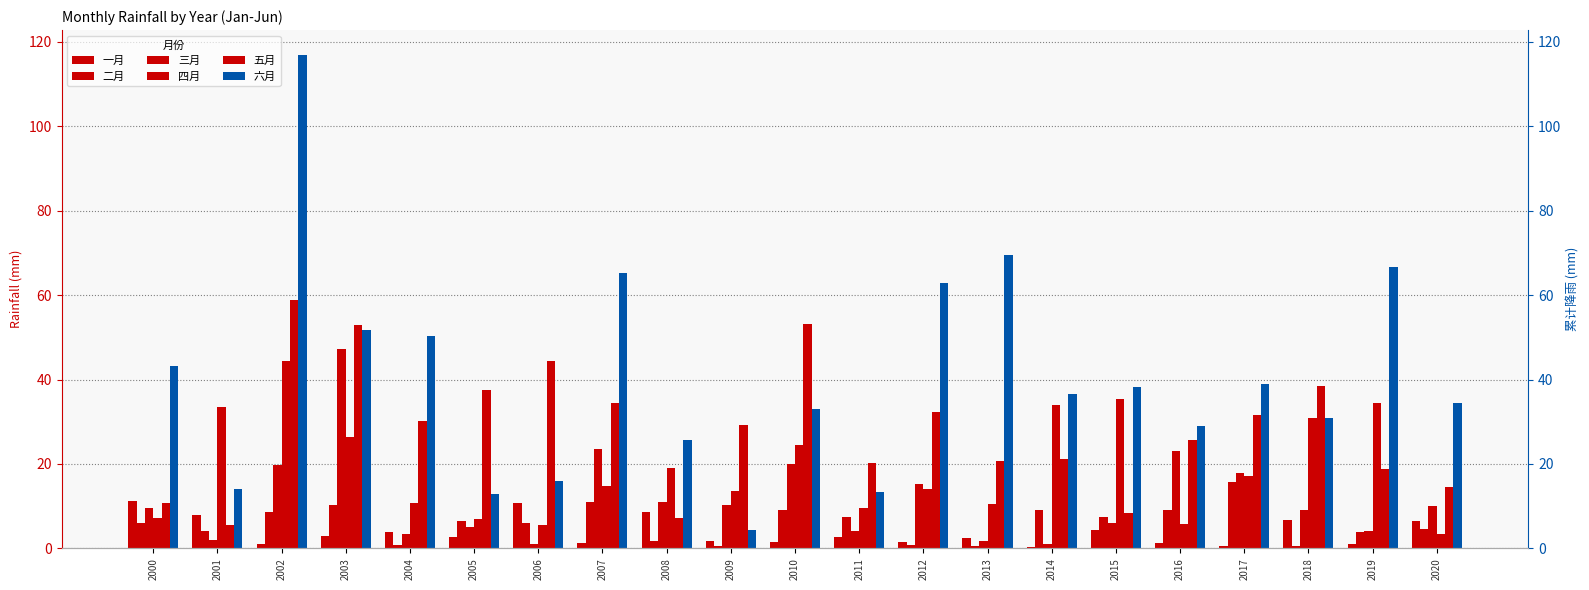

What is the difference between the maximum and minimum values in the 一月 series?

11.0